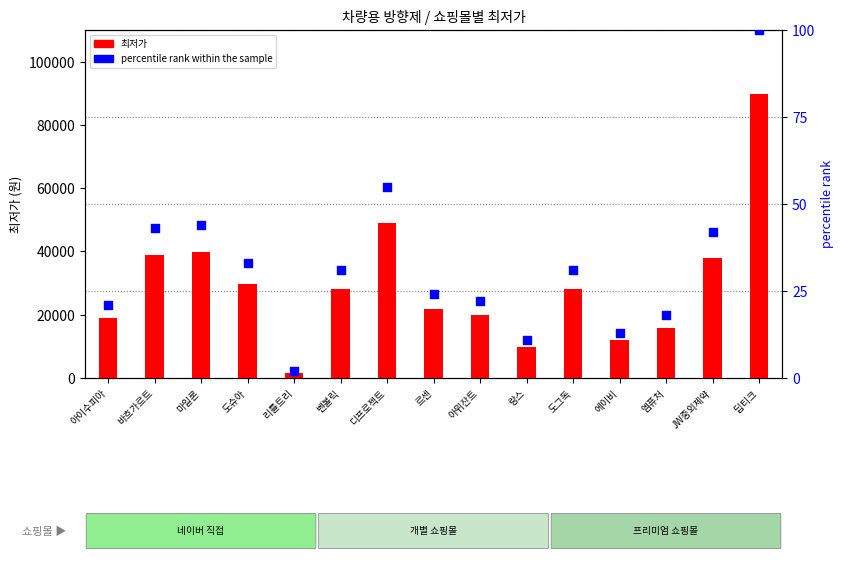

Is the value of percentile rank within the sample at 도그독 greater than the value of 최저가 at 랑스?

No